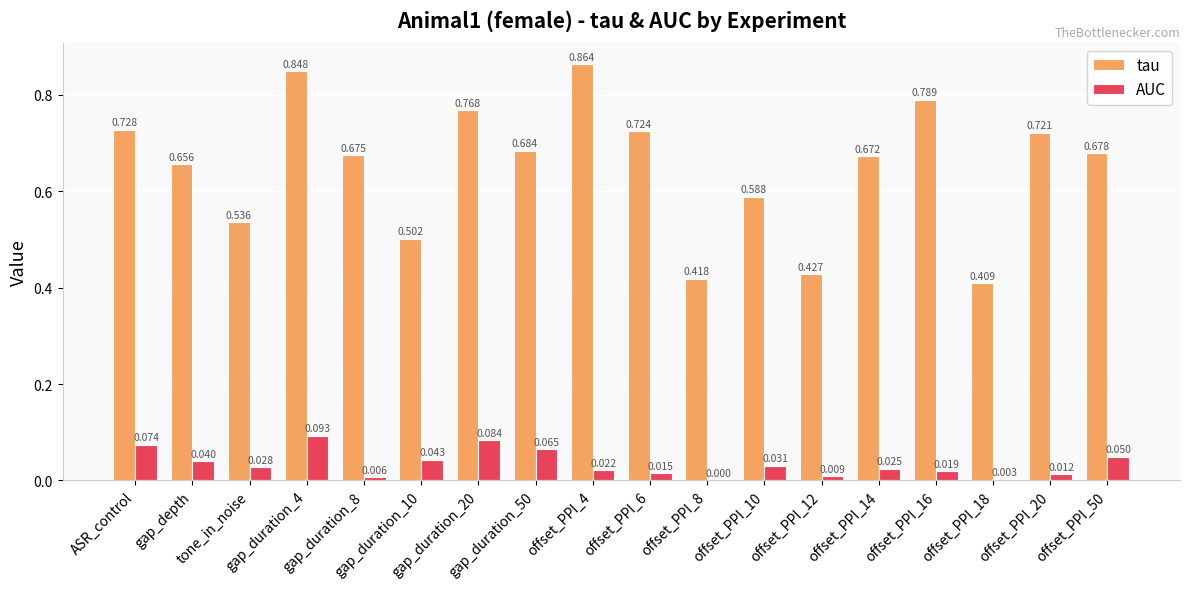

What are all the series names shown in the legend?

tau, AUC